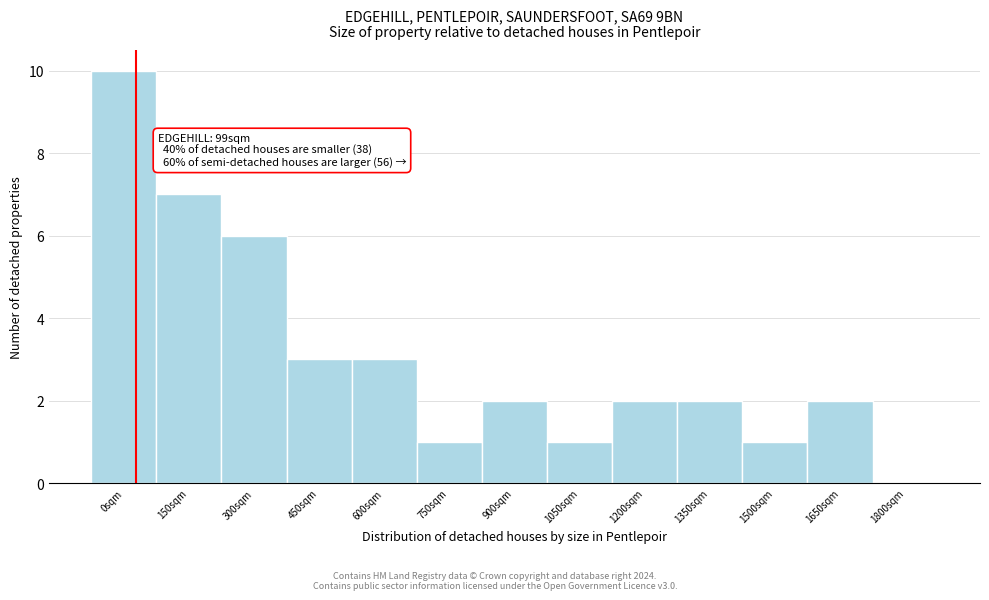

Reading left to right, what are all the values shown in this chart?

0sqm=10	150sqm=7	300sqm=6	450sqm=3	600sqm=3	750sqm=1	900sqm=2	1050sqm=1	1200sqm=2	1350sqm=2	1500sqm=1	1650sqm=2	1800sqm=0